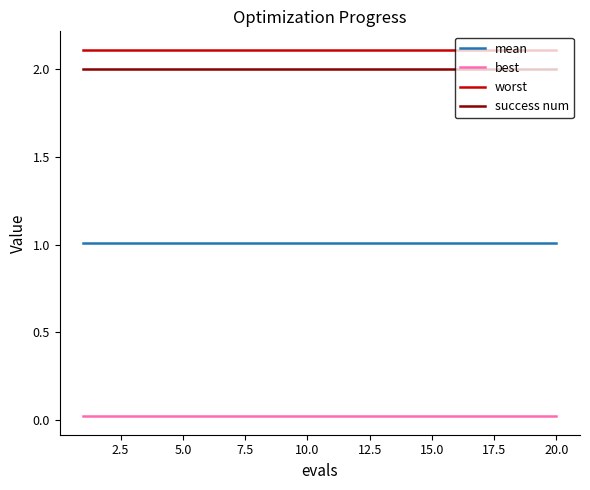

What is the minimum value for worst?

2.1